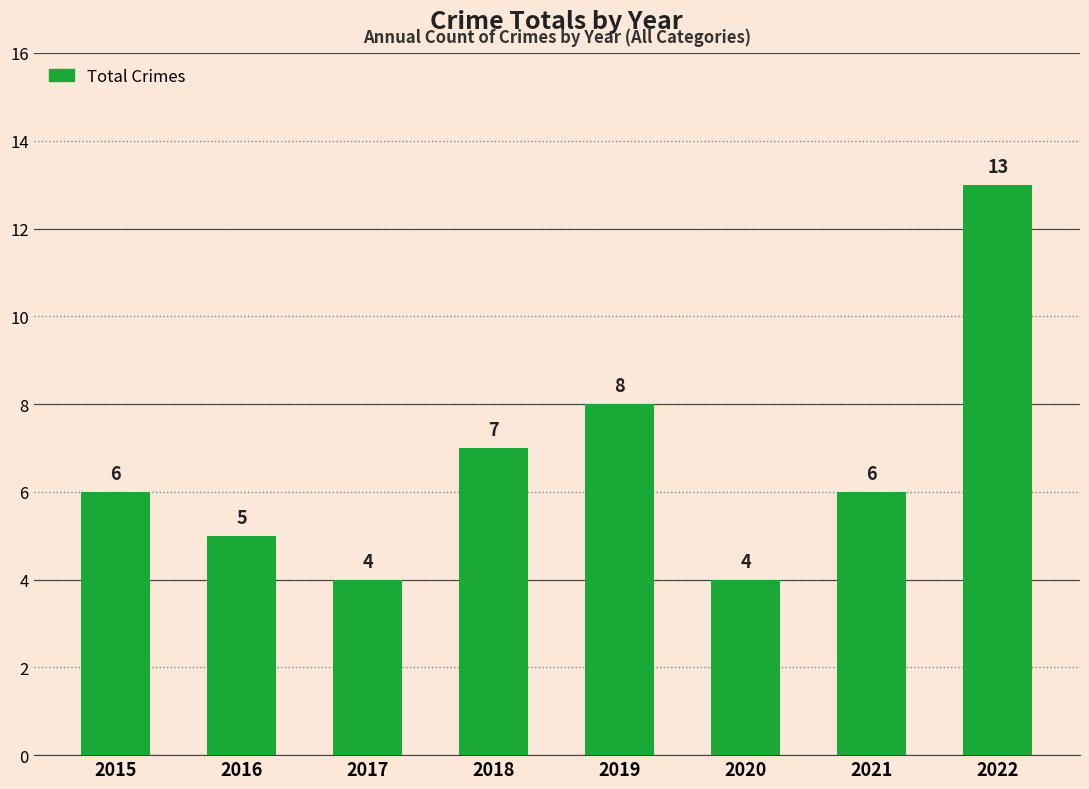

How many categories are shown in the chart?

8